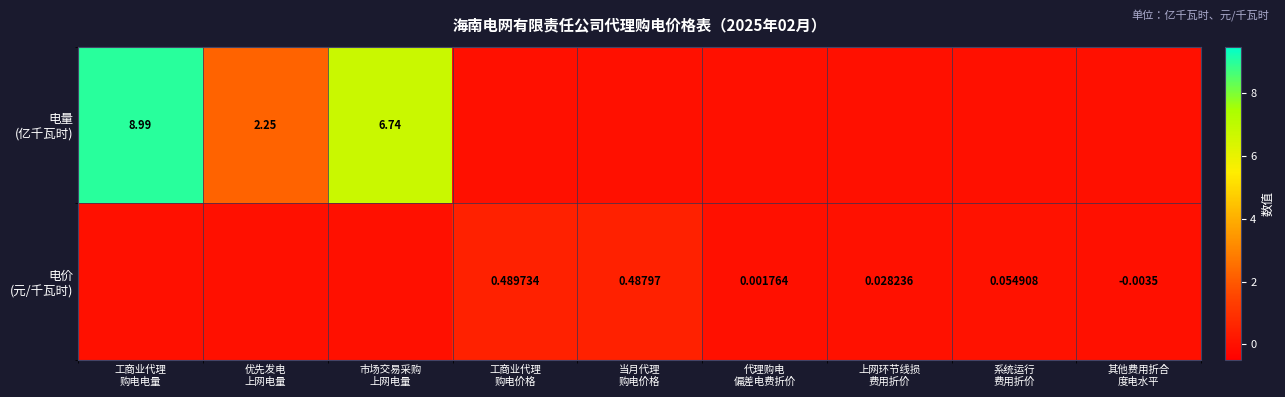

At which label does 电价 (元/千瓦时) first exceed 0?

工商业代理 购电价格